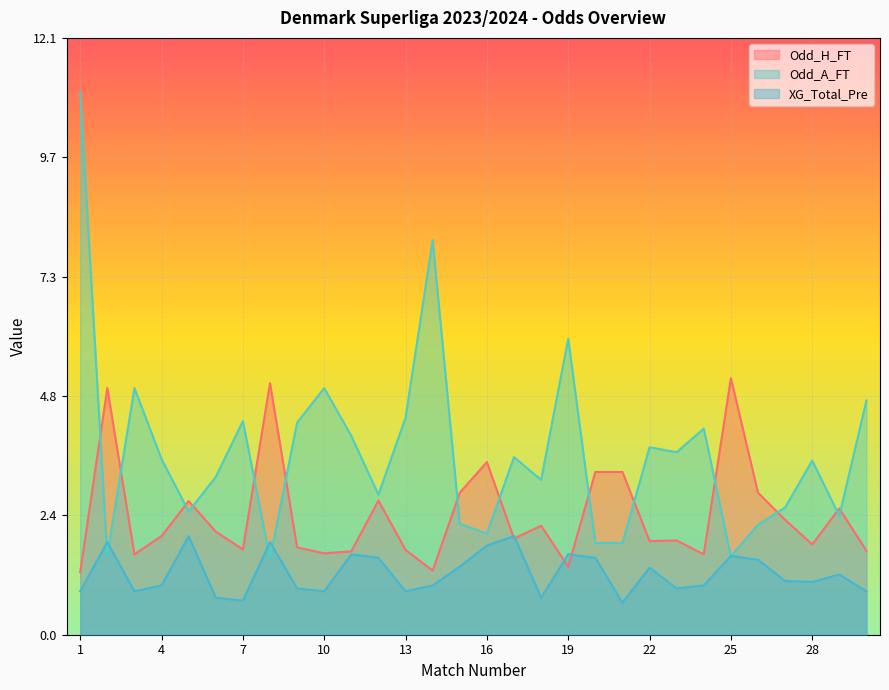

Does the chart display data point markers on the line(s)?

No